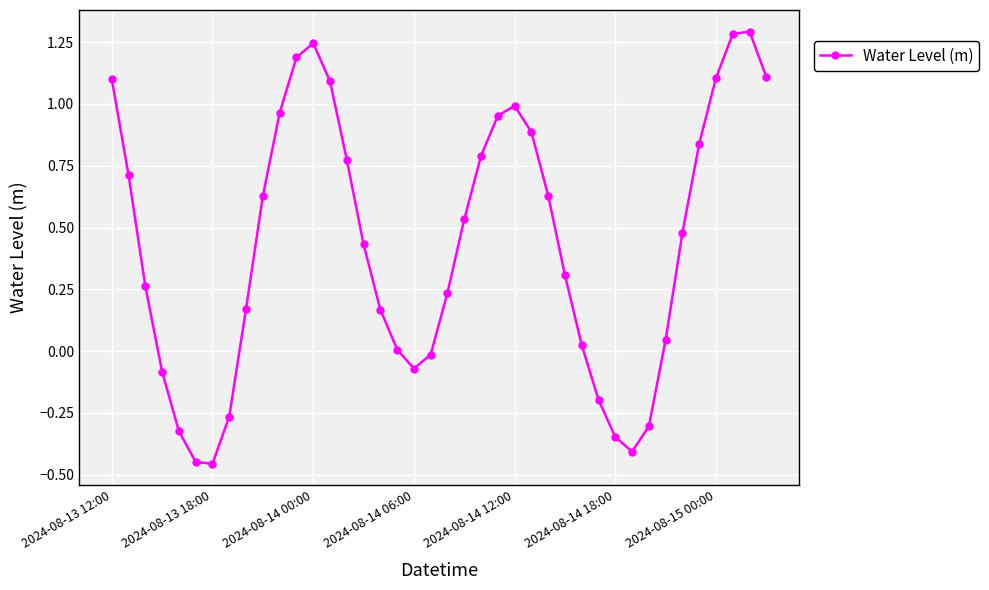

What is the greatest value displayed?

1.3